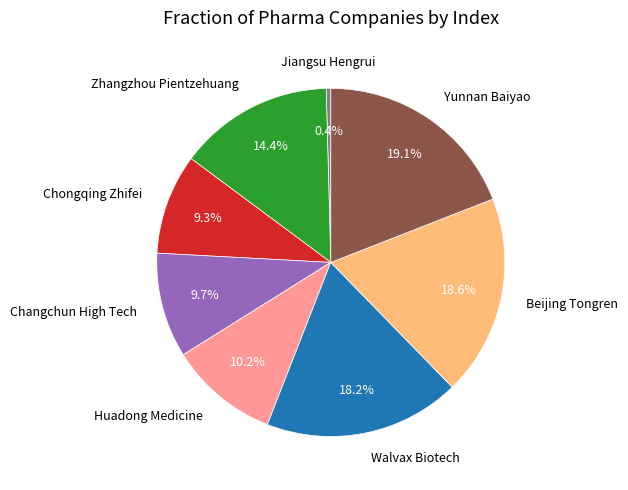

Is there a majority slice in this chart?

No